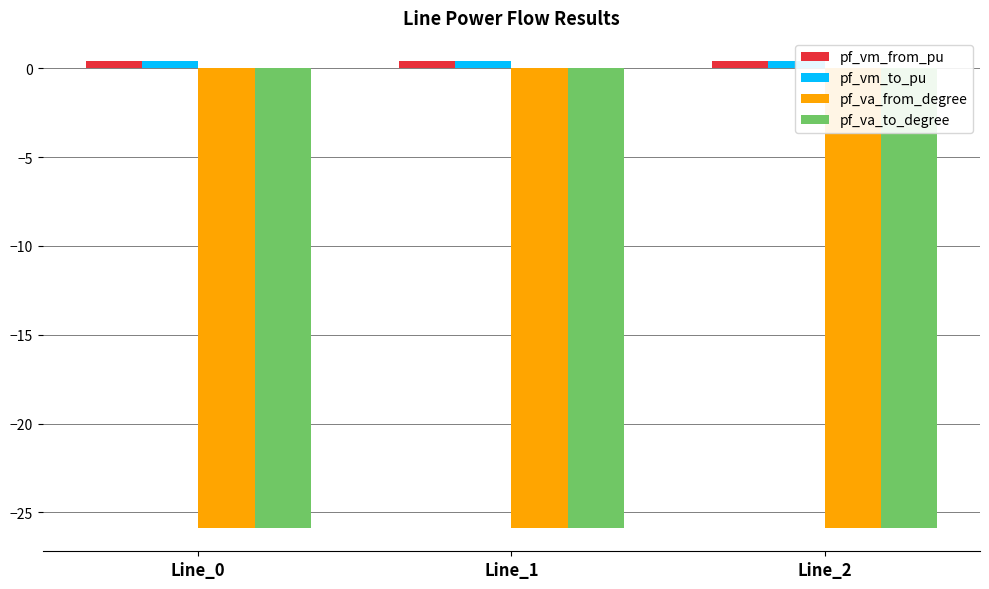

What are all the series names shown in the legend?

pf_vm_from_pu, pf_vm_to_pu, pf_va_from_degree, pf_va_to_degree